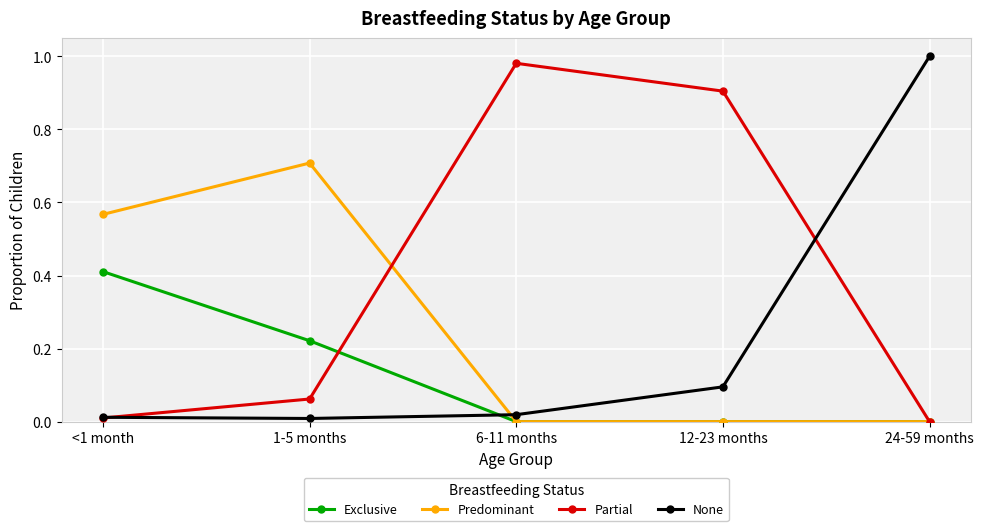

What is the label of the 1st point from the right?

24-59 months